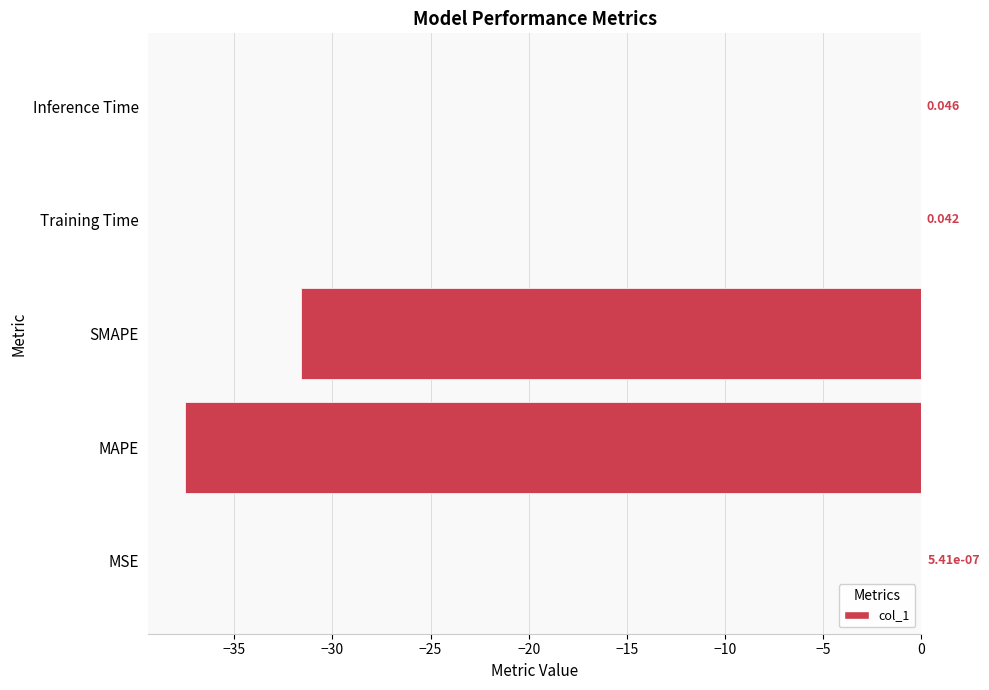

Between Inference Time and Training Time, which is larger?

Training Time